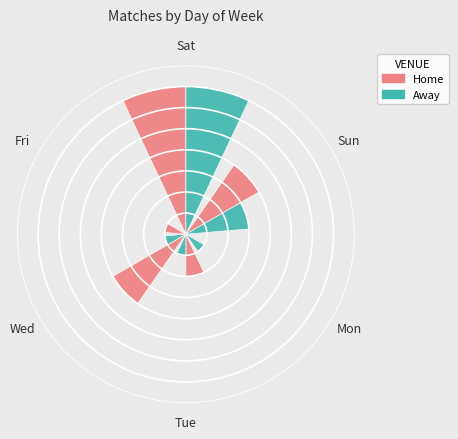

Does Sun represent more than half of the total?

No